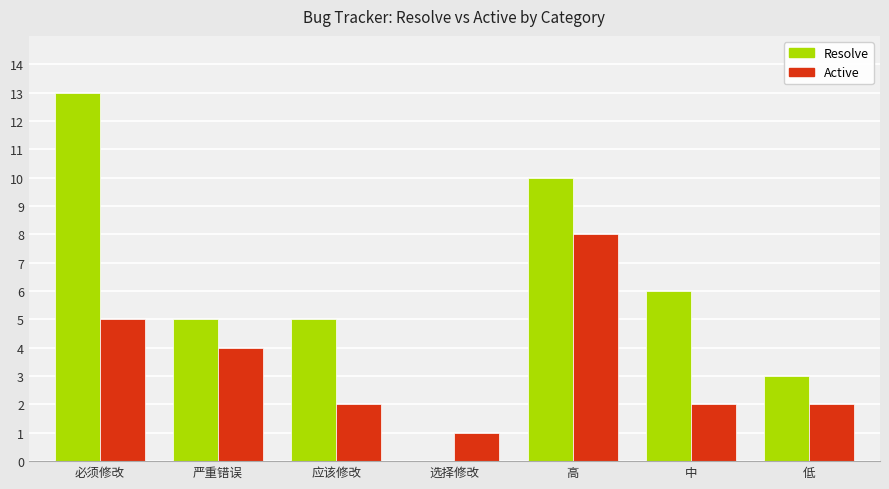

Reading left to right, what are all the values shown in this chart?

Resolve: 13	5	5	0	10	6	3
Active: 5	4	2	1	8	2	2